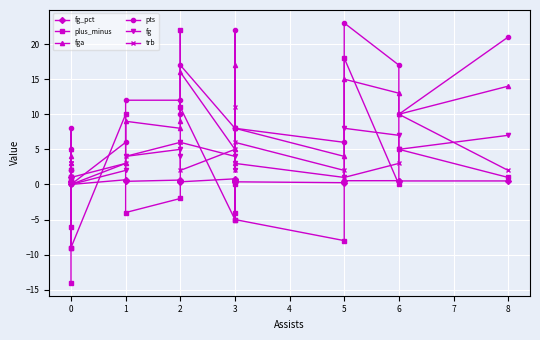

Which series has the largest range (max minus min)?

plus_minus